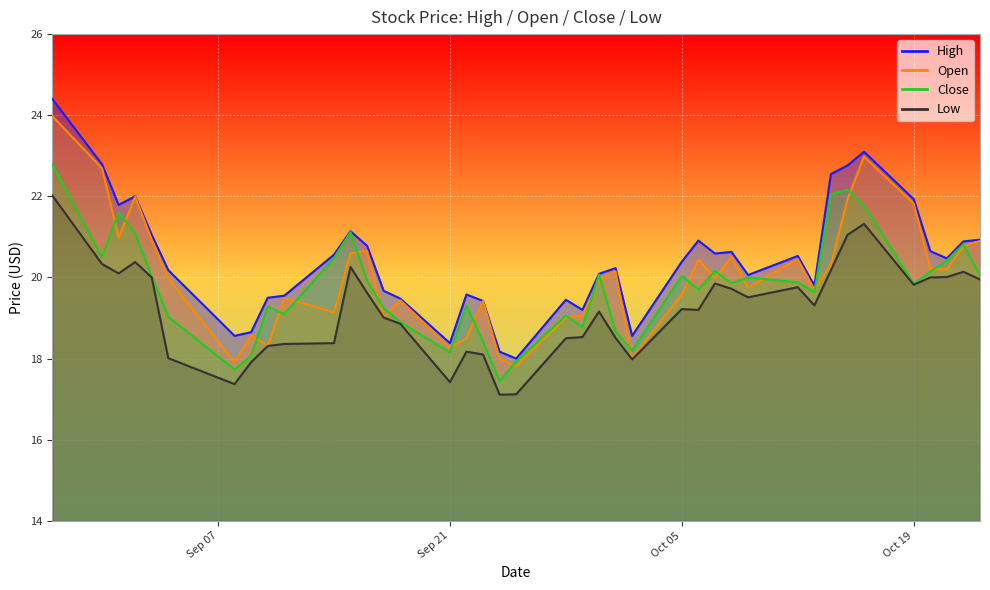

Where is the first local maximum for High?

2020-09-02